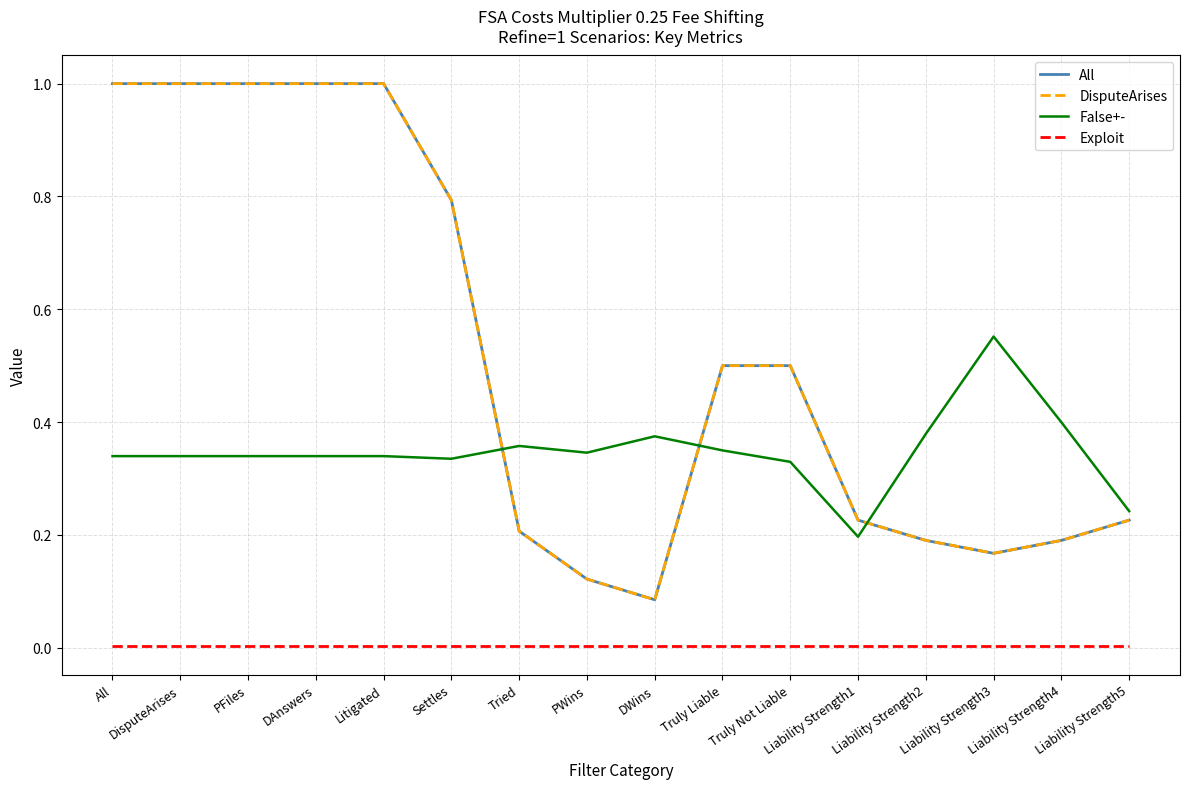

Where is False+- nearest to the value 0?

Liability Strength1